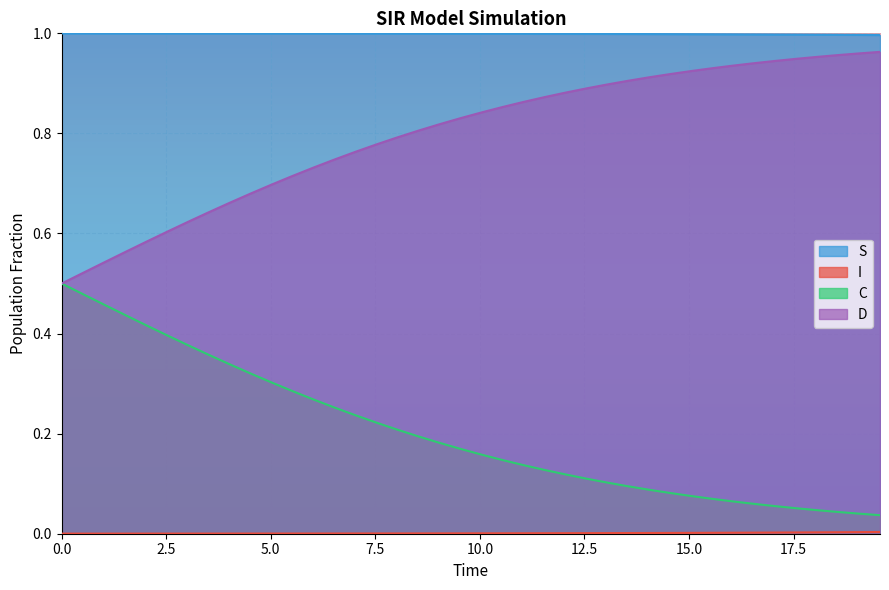

How many lines are shown in the chart?

4